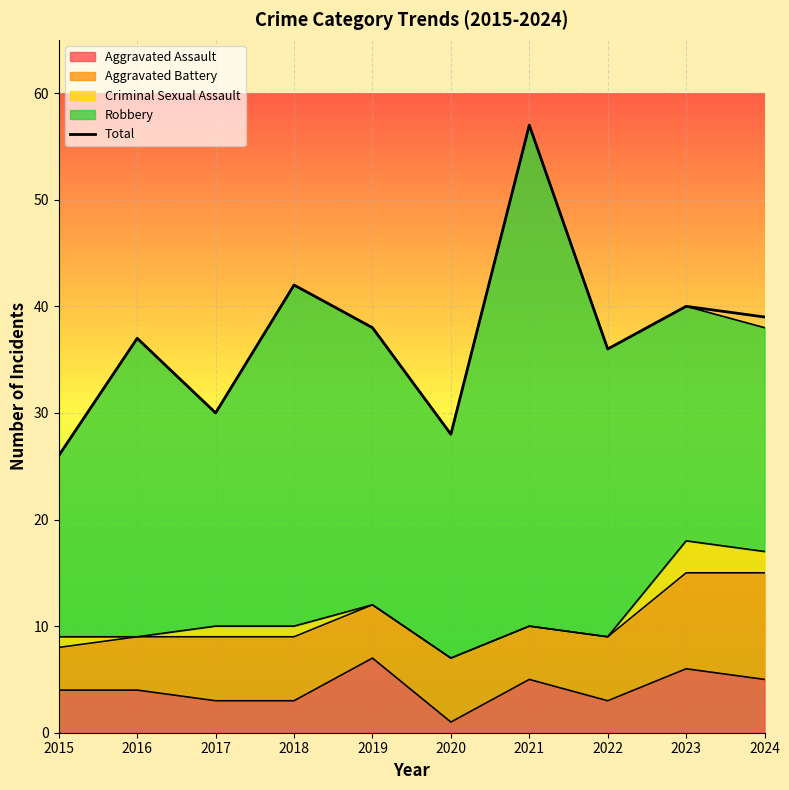

What is the sum of the values at 2024 and 2018?

81